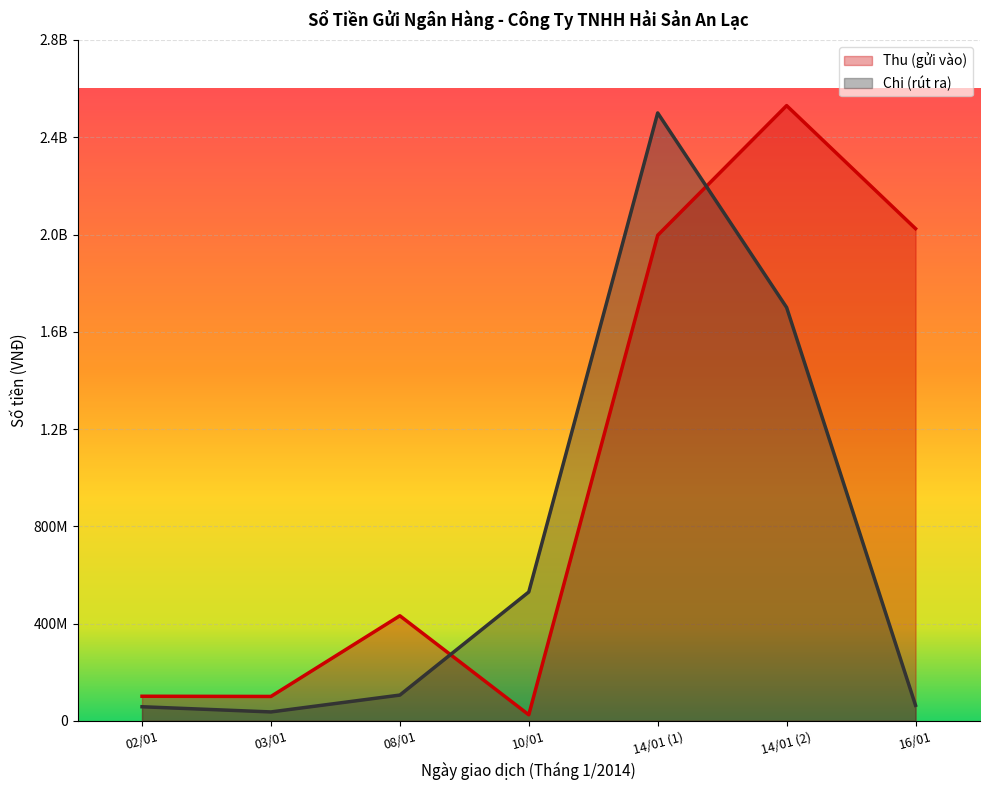

At 16/01, list the series in order from smallest to largest.

Chi (rút ra), Thu (gửi vào)